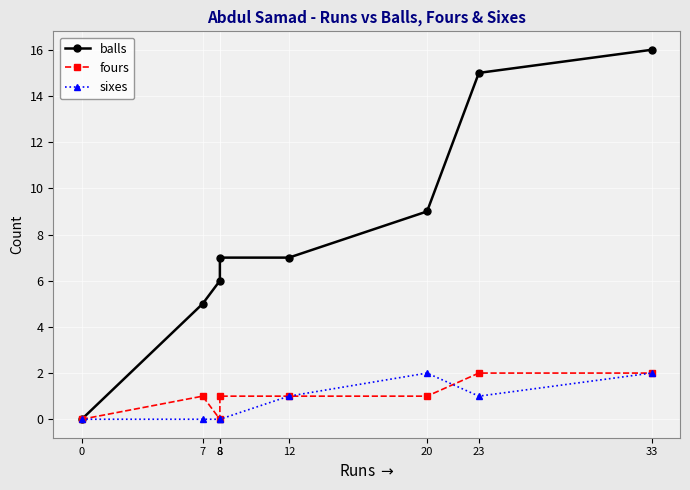

What is the highest value of the fours series?

2